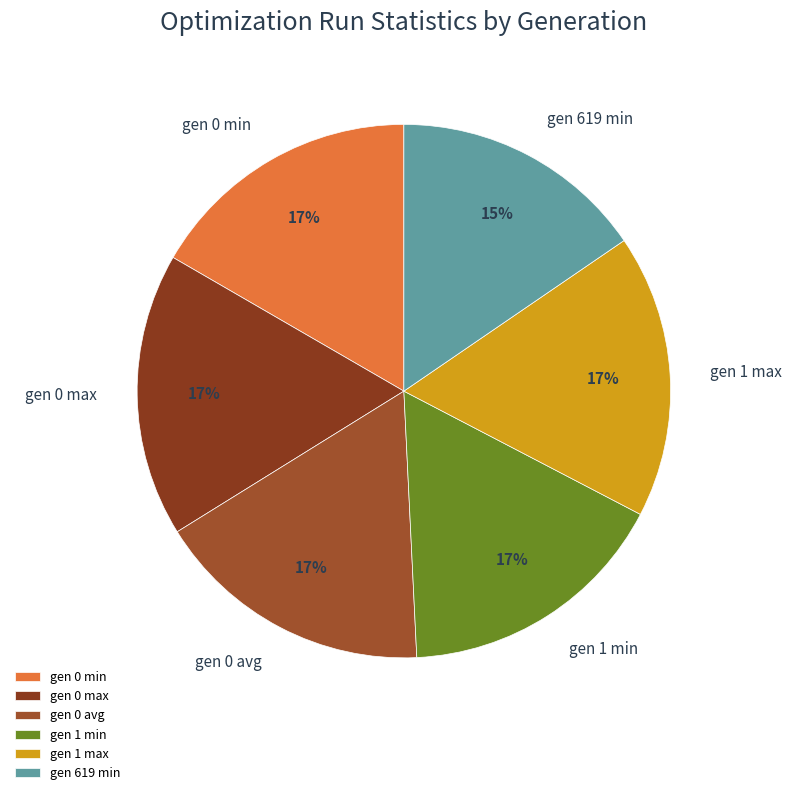

Does any single category account for the majority?

No